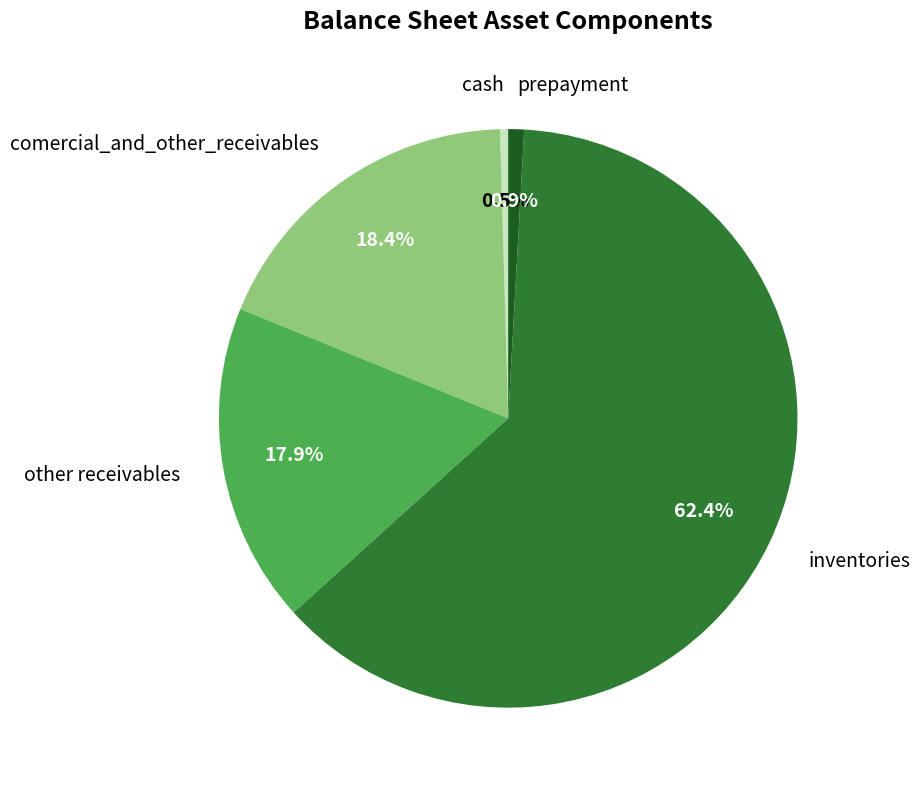

To the nearest percent, what is the combined percentage of other receivables and cash?

18%